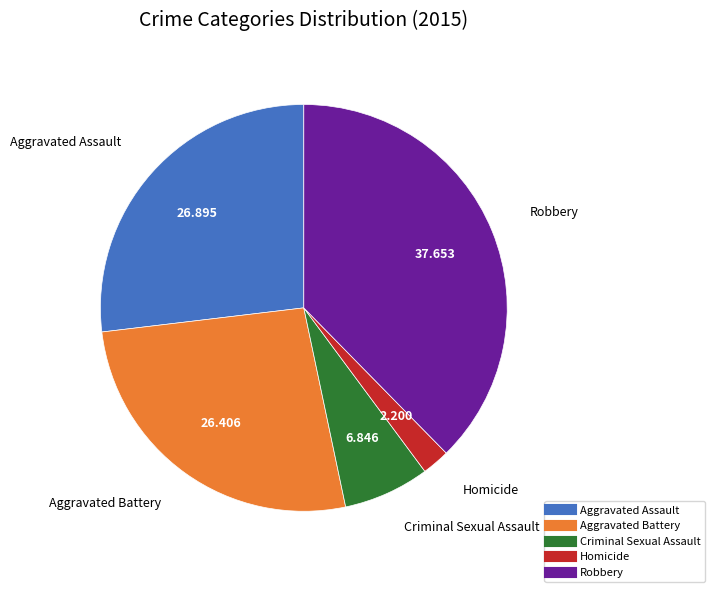

Approximately how many times larger is the value at Robbery compared to Homicide?

17.1